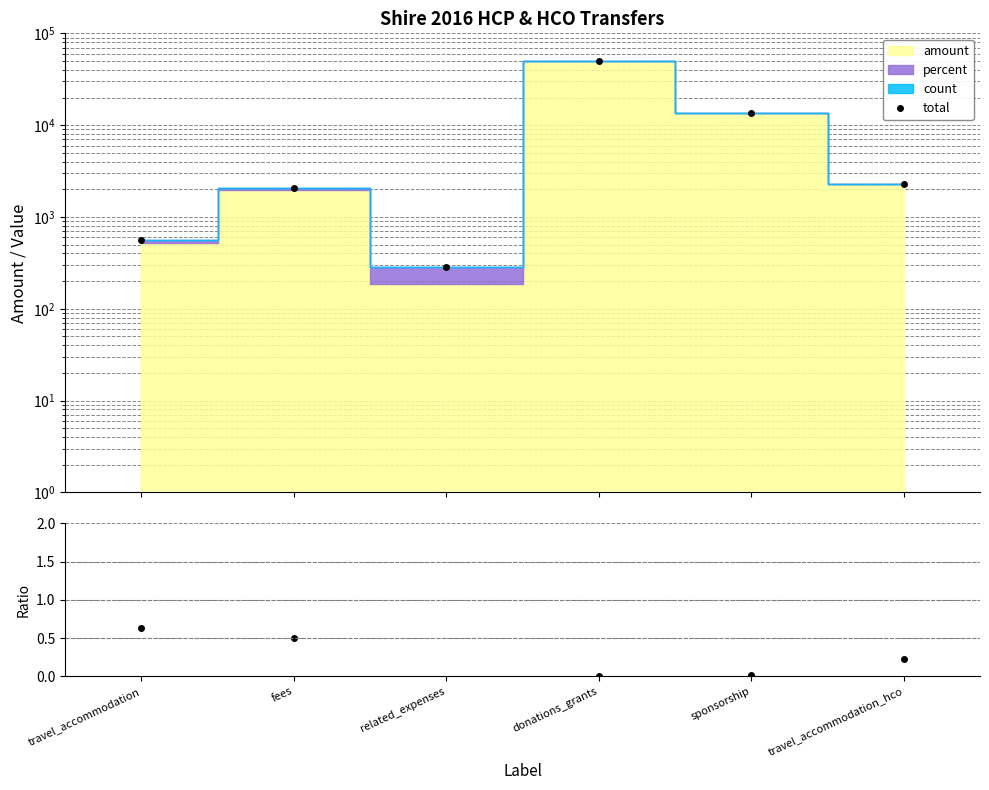

Between travel_accommodation_hco and sponsorship, which is larger?

sponsorship